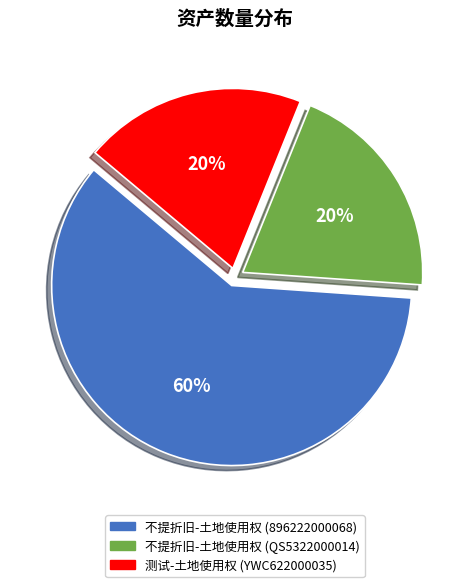

Is the sum of 测试-土地使用权 (YWC622000035) and 不提折旧-土地使用权 (QS5322000014) greater than half?

No